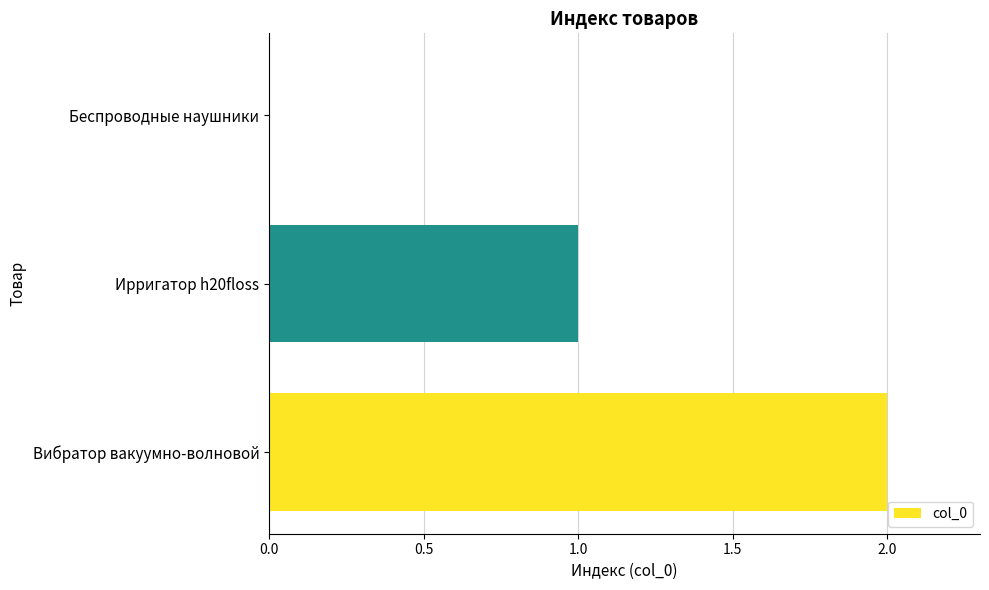

What is the average value?

1